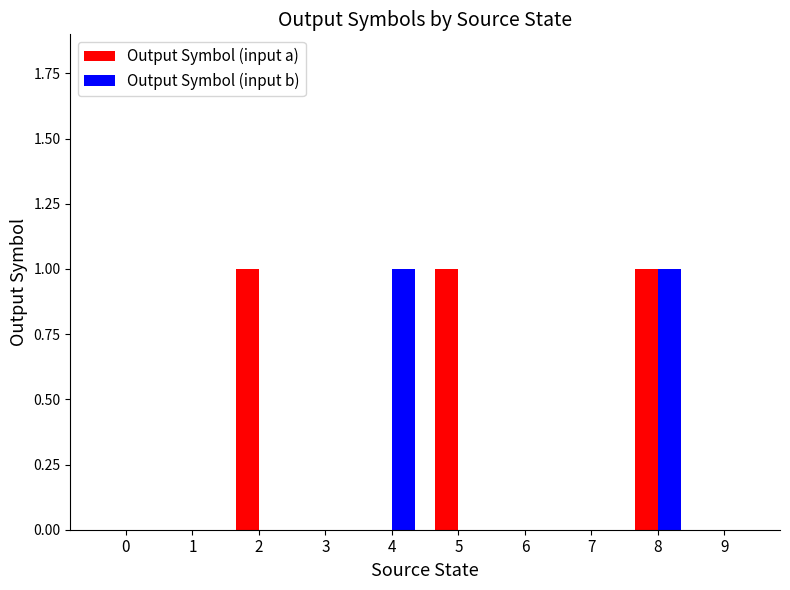

Reading left to right, extract all data points from this chart.

Output Symbol (input a): 0=0	1=0	2=1	3=0	4=0	5=1	6=0	7=0	8=1	9=0
Output Symbol (input b): 0=0	1=0	2=0	3=0	4=1	5=0	6=0	7=0	8=1	9=0